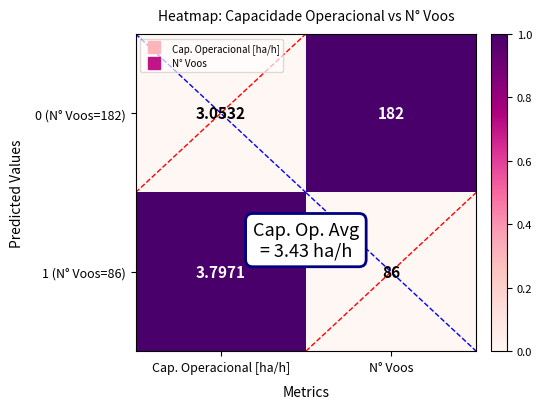

Which category has the lowest value across all series?

Cap. Operacional [ha/h]